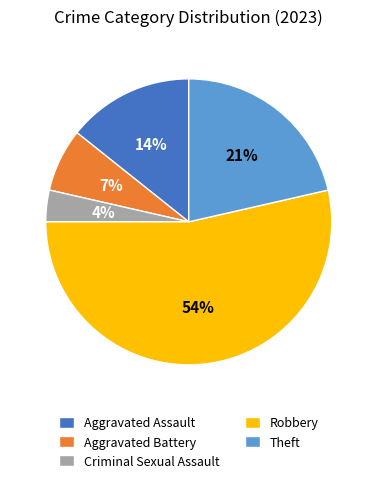

The Theft slice represents 15% of the pie. True or false?

False